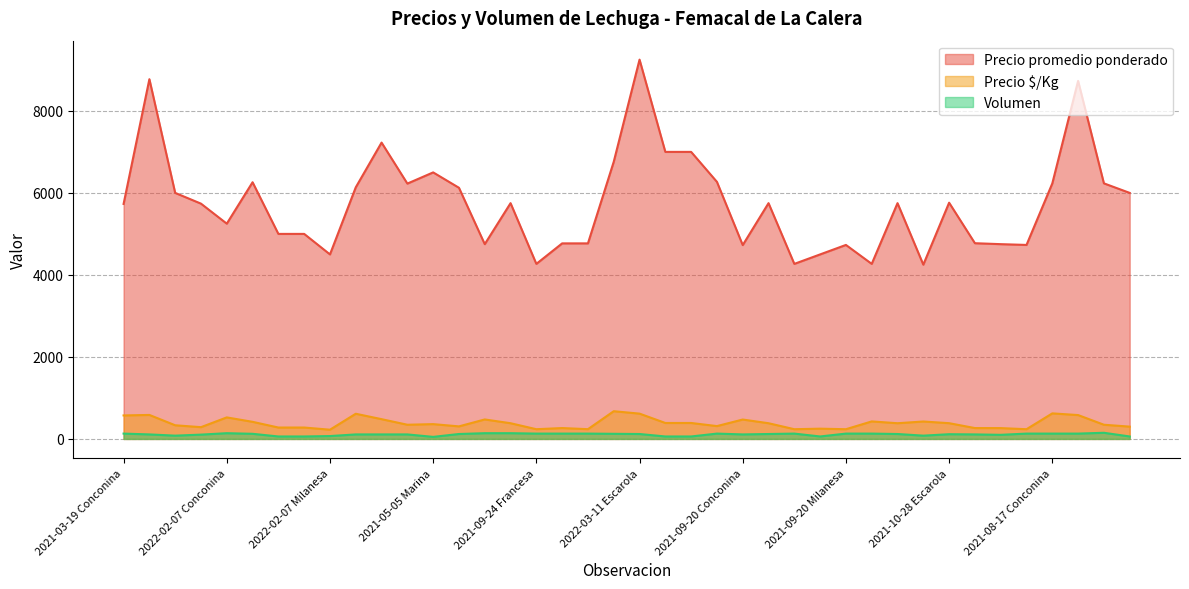

How many interior local peaks does the Precio $/Kg series have?

12